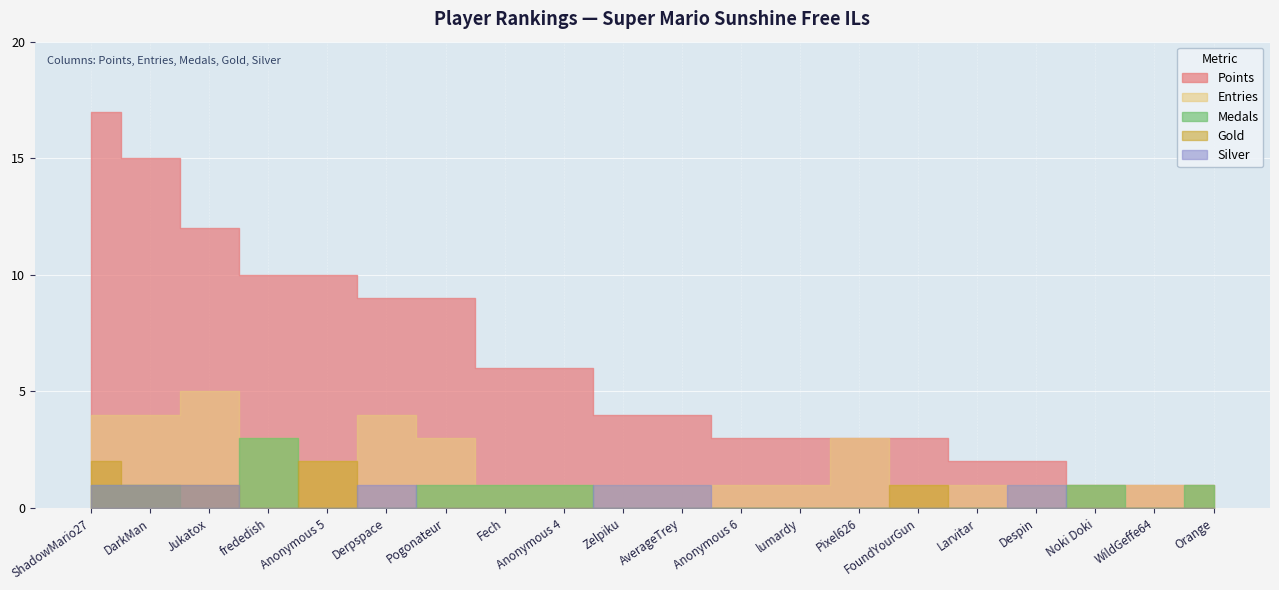

At which label is Entries closest to 3?

frededish